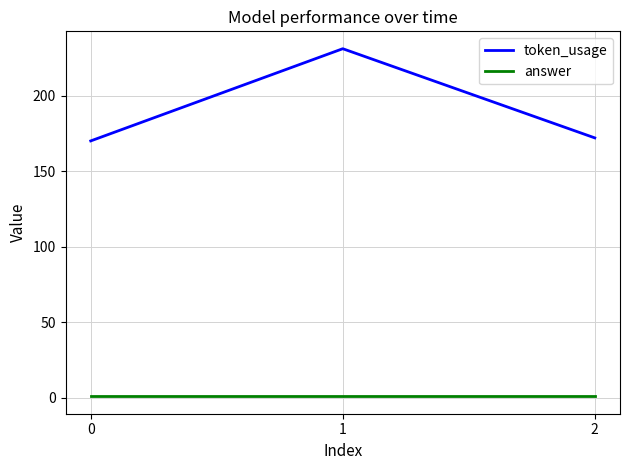

The token_usage series shows 172 at 2. True or false?

True